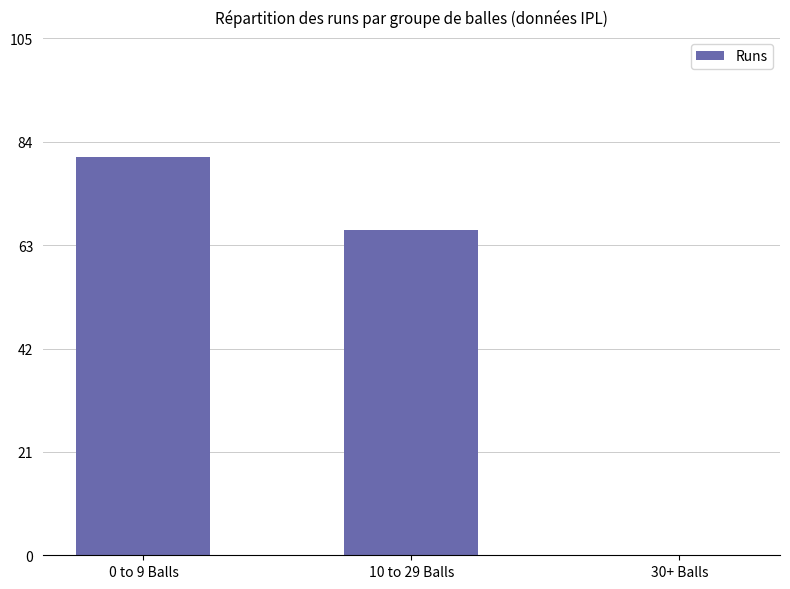

What is the change in value from 0 to 9 Balls to 10 to 29 Balls?

-15